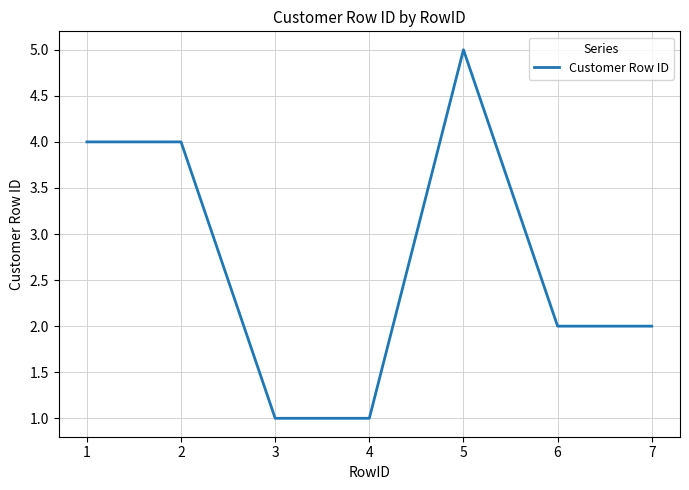

At which label does the data first exceed 2?

1